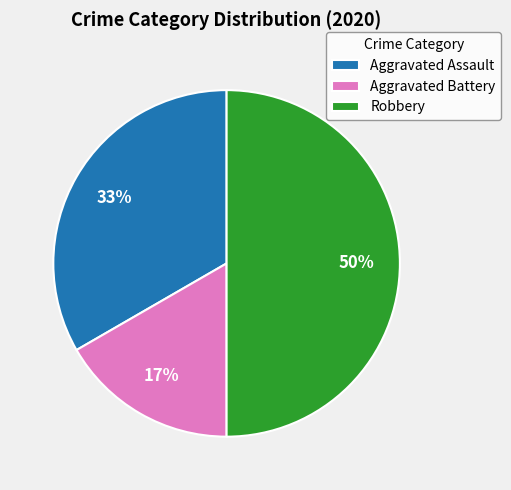

Count the number of slices in the pie.

3